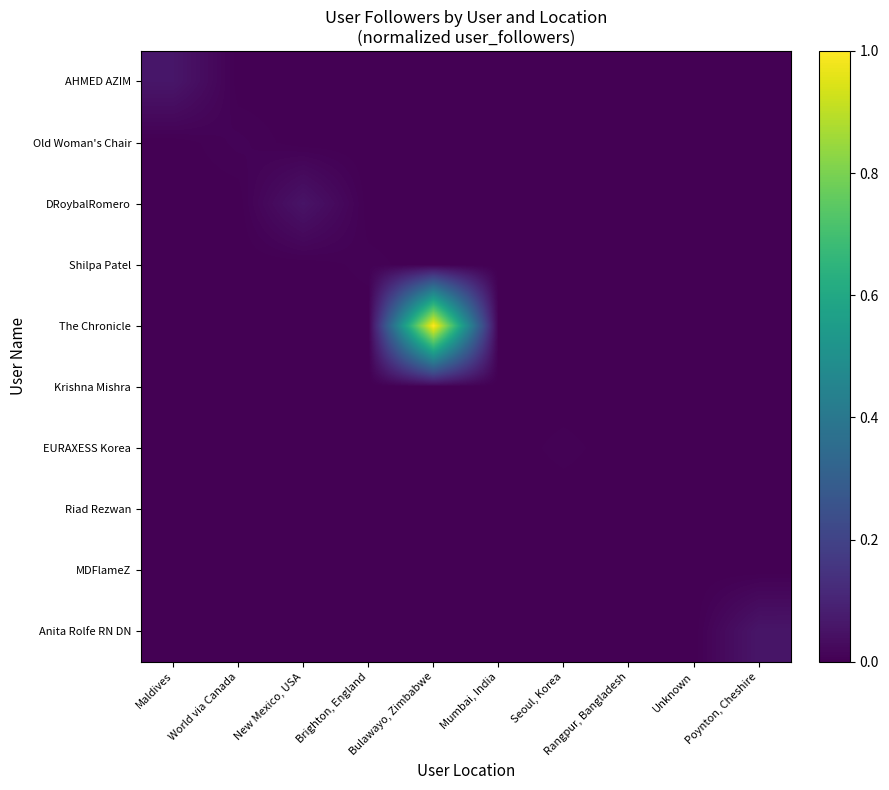

Which series has the largest total across all categories?

The Chronicle